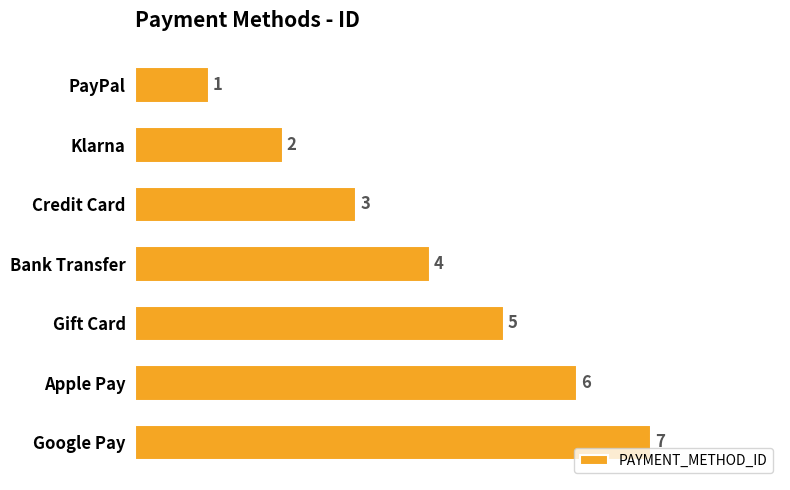

List the labels in order of value, largest first.

Google Pay, Apple Pay, Gift Card, Bank Transfer, Credit Card, Klarna, PayPal